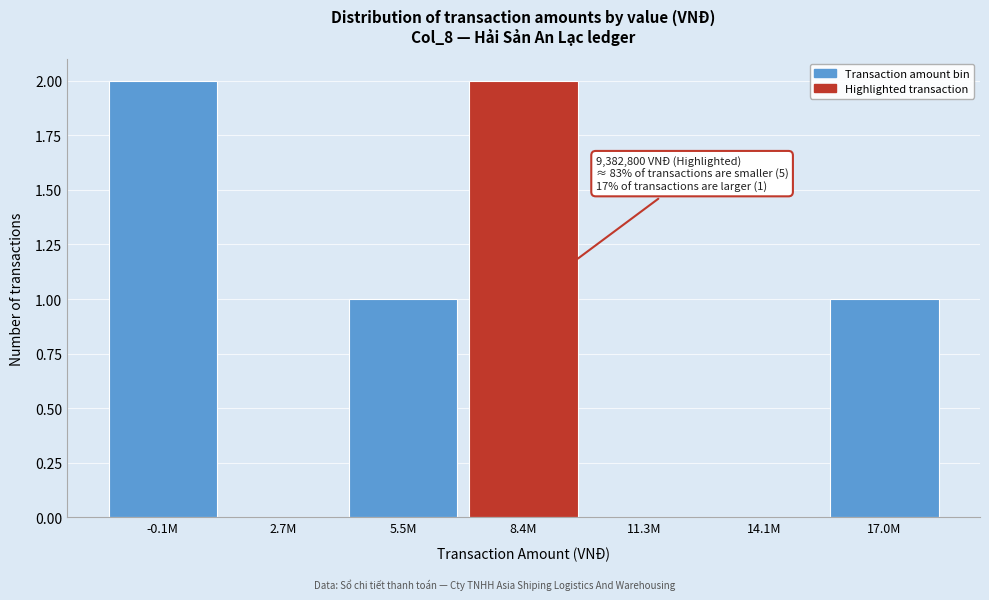

Reading left to right, transcribe all the data shown in this chart.

-0.1M=2	2.7M=0	5.5M=1	8.4M=2	11.3M=0	14.1M=0	17.0M=1